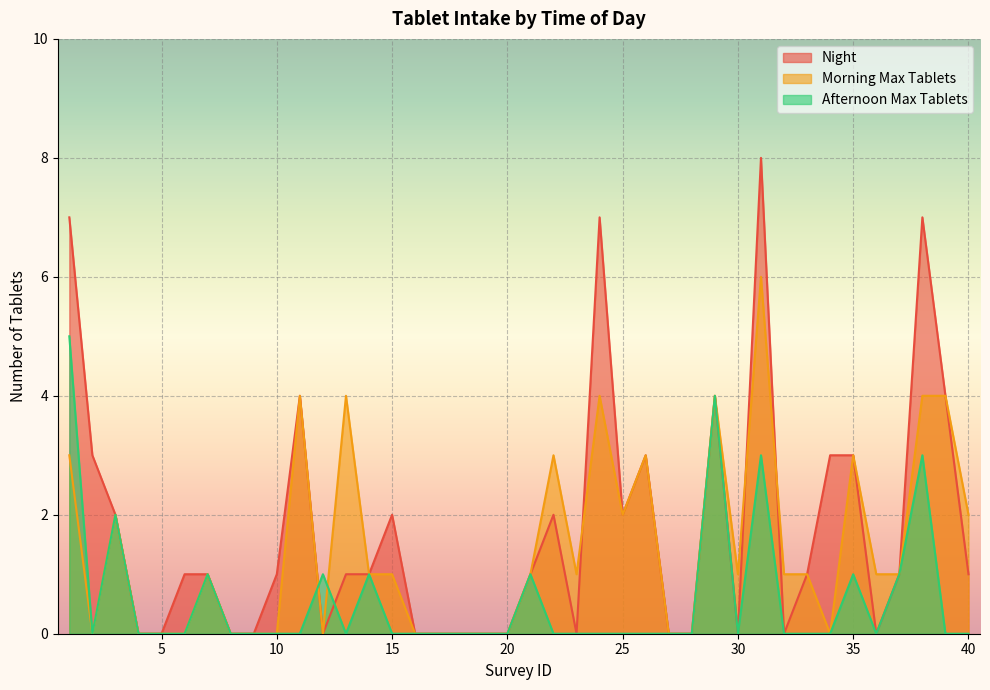

What is the total value across all series at 36?

1